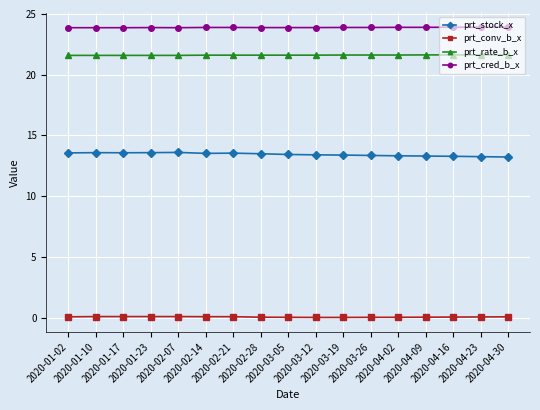

At how many categories does at least one series exceed 19?

17